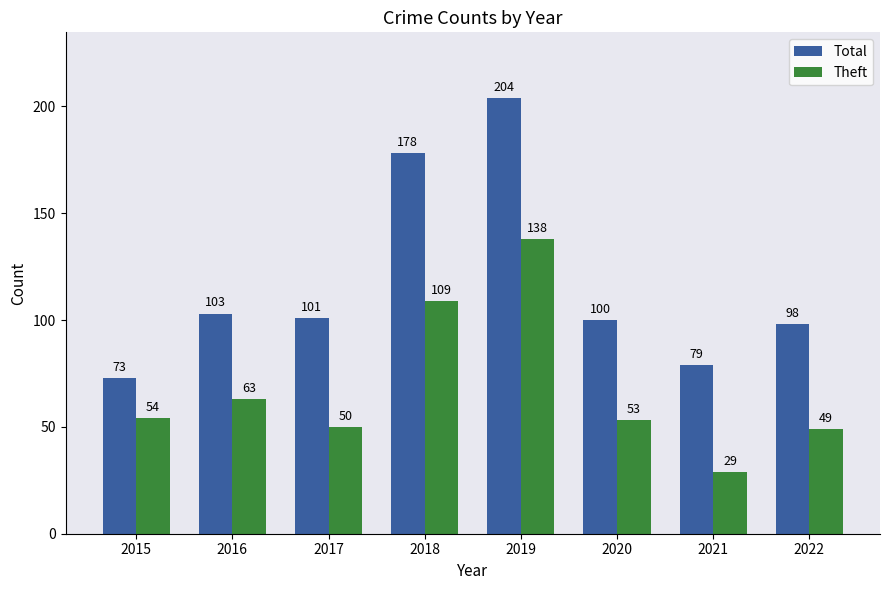

What is the sum of all Total values?

936